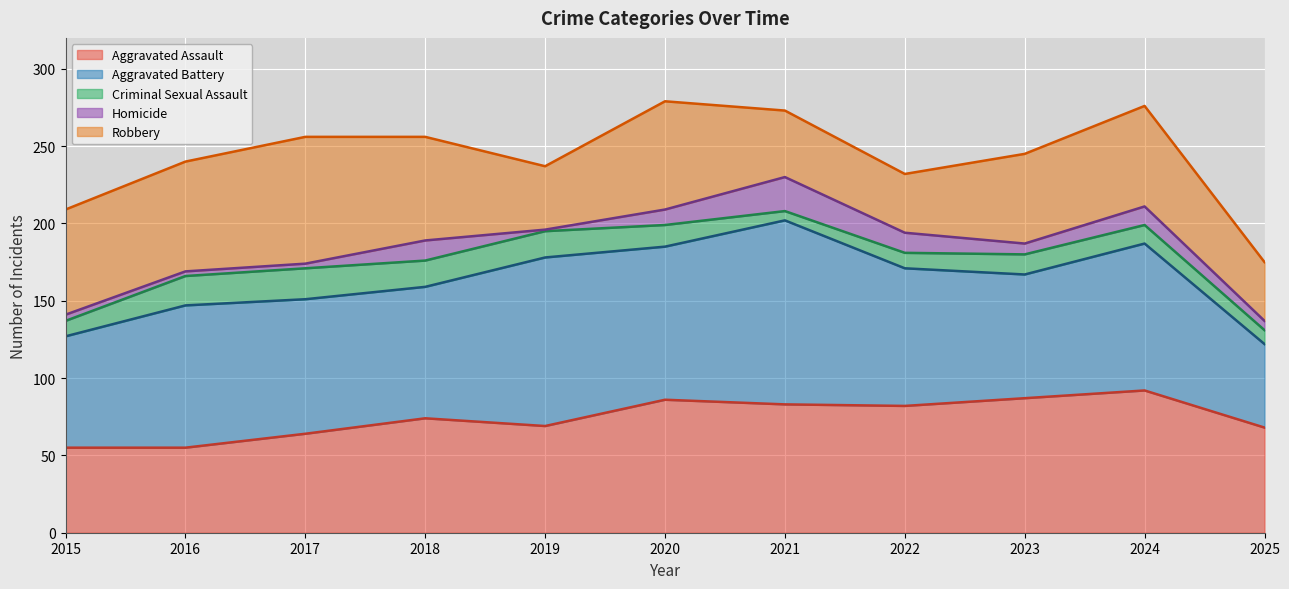

At which label does Aggravated Battery reach its peak?

2021